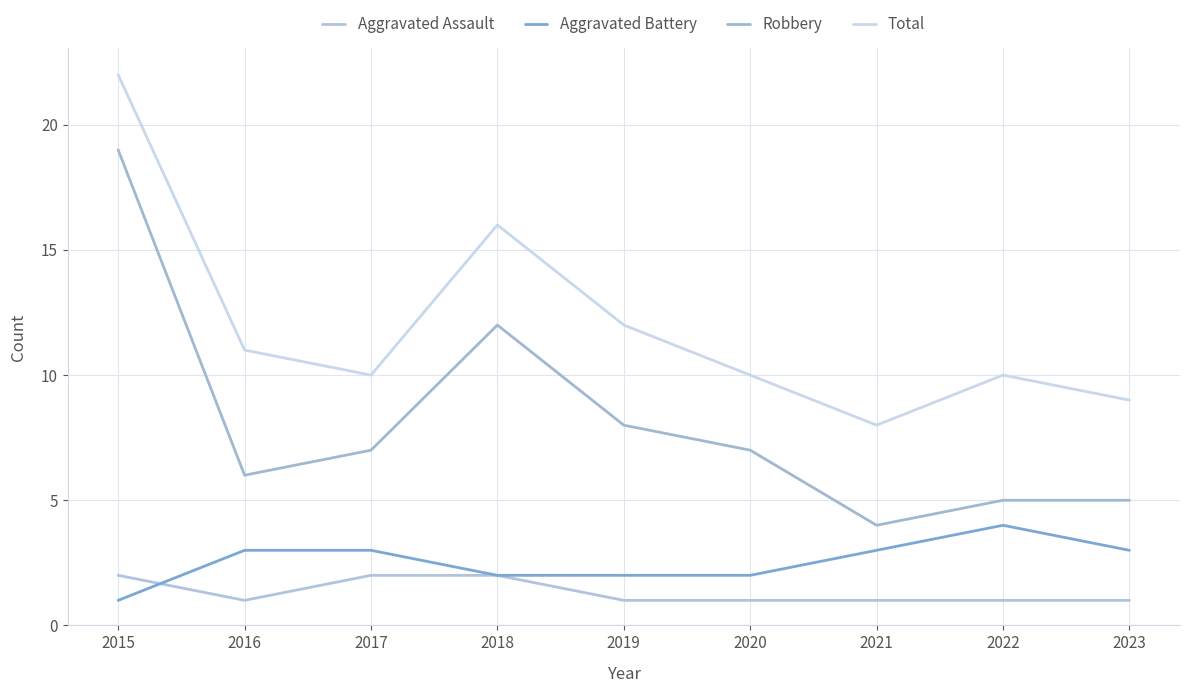

Reading left to right, list all the values displayed in this chart.

Aggravated Assault: 2015=2	2016=1	2017=2	2018=2	2019=1	2020=1	2021=1	2022=1	2023=1
Aggravated Battery: 2015=1	2016=3	2017=3	2018=2	2019=2	2020=2	2021=3	2022=4	2023=3
Robbery: 2015=19	2016=6	2017=7	2018=12	2019=8	2020=7	2021=4	2022=5	2023=5
Total: 2015=22	2016=11	2017=10	2018=16	2019=12	2020=10	2021=8	2022=10	2023=9